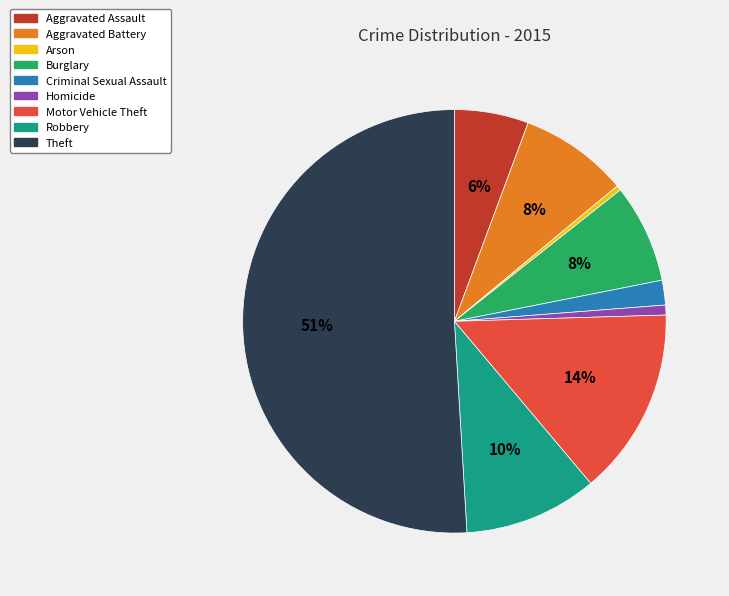

What is the majority slice?

Theft